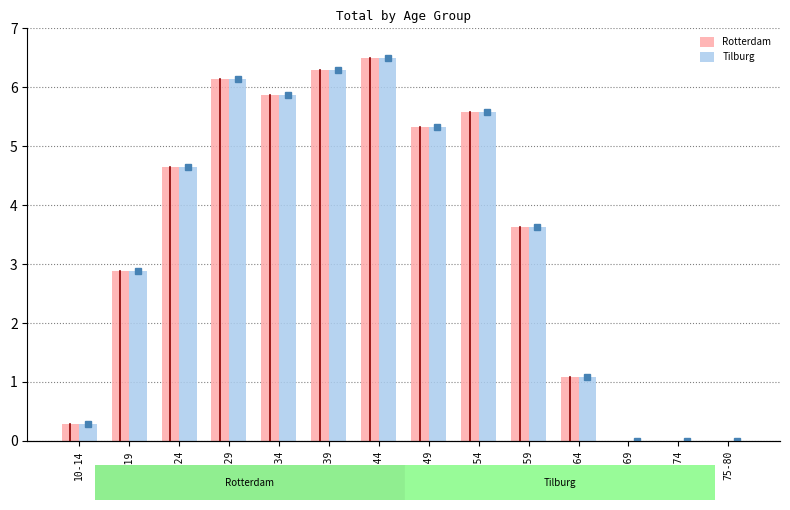

Which series has the largest total across all categories?

Rotterdam